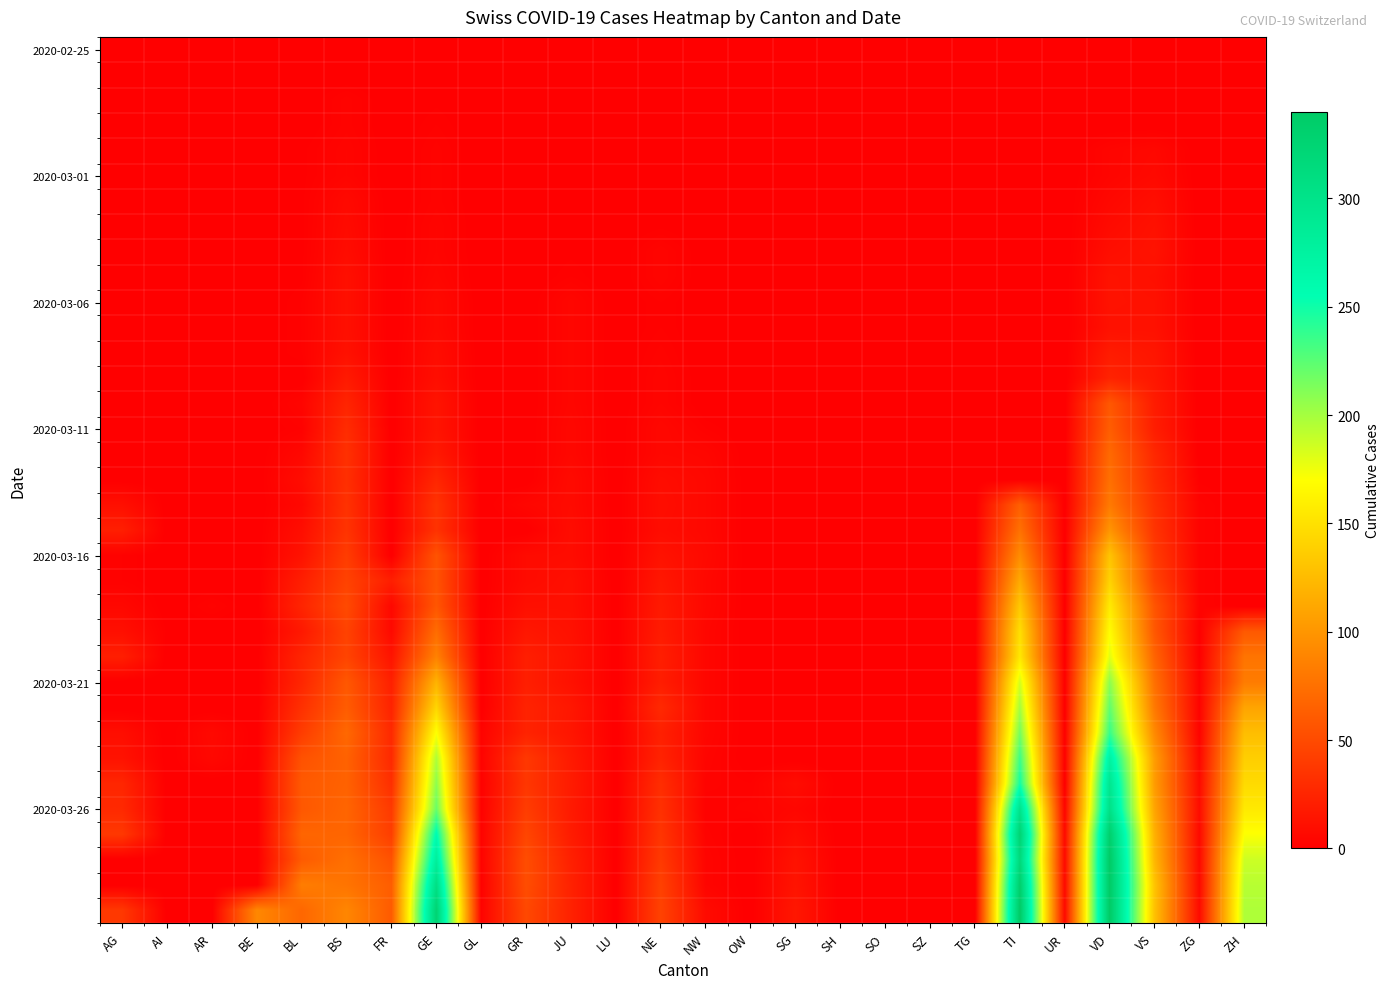

What is the total value across all series at OW?

5